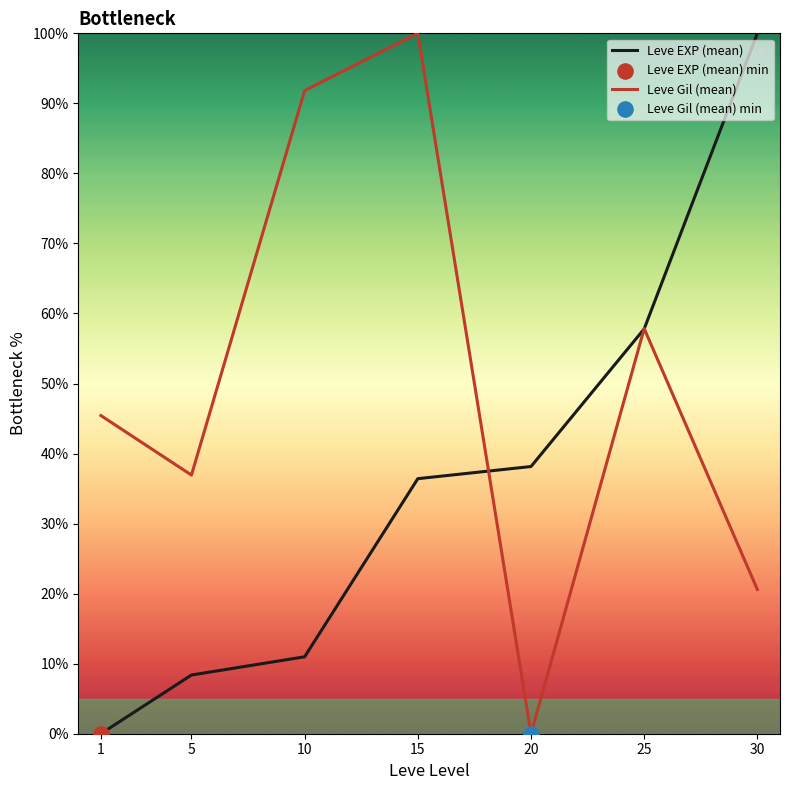

True or false: Leve Gil (mean) has a value of 57.8 at 25.

True